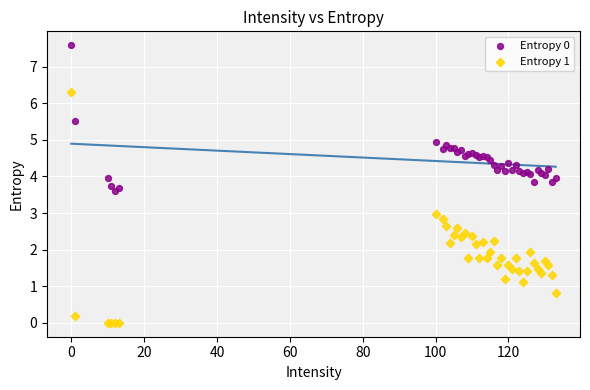

What are all the series names shown in the legend?

Entropy 0, Entropy 1